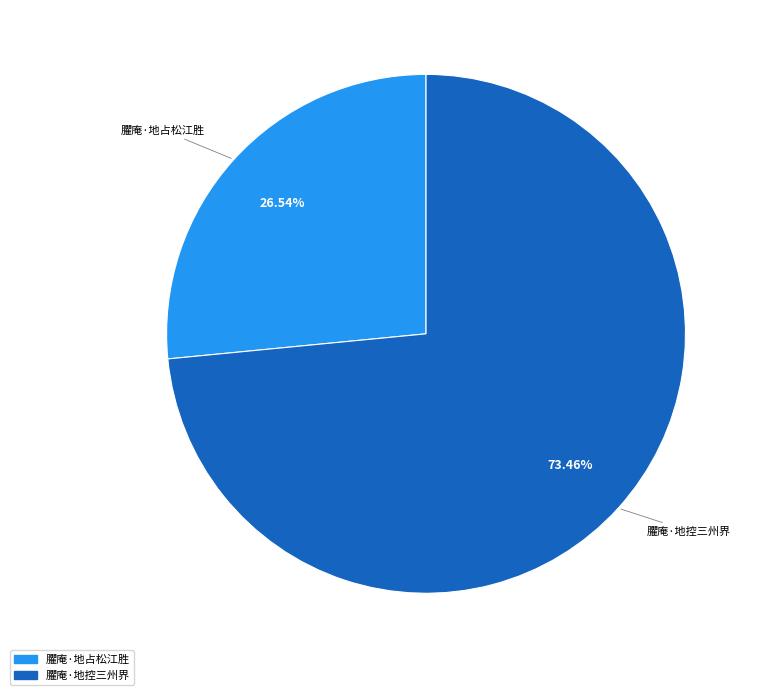

To the nearest percent, what is the difference between the 臞庵·地占松江胜 and 臞庵·地控三州界 slice percentages?

47%